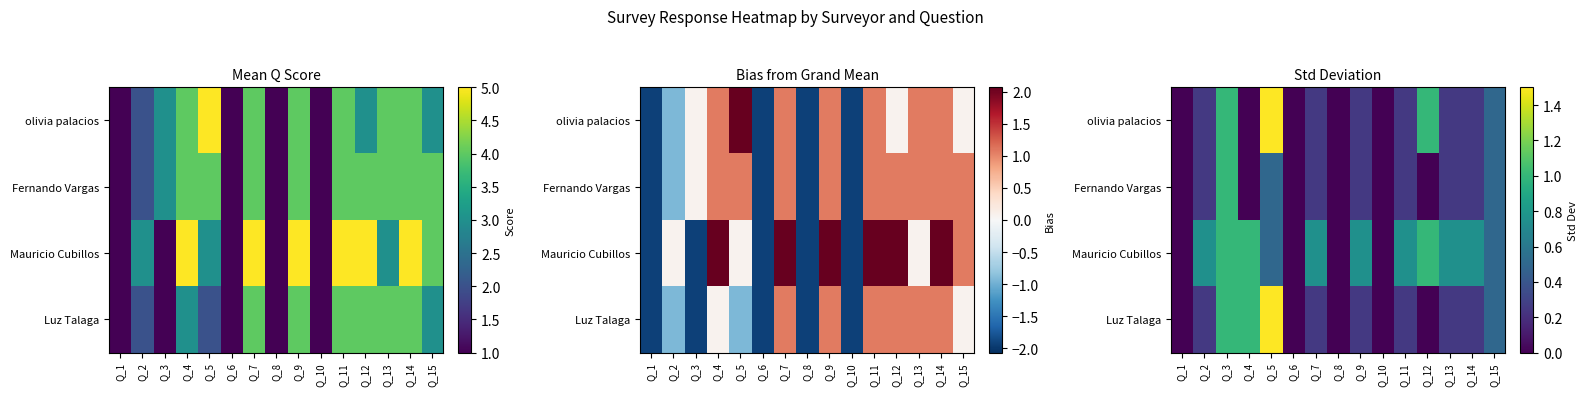

What is the difference between the second highest and minimum values in the olivia palacios series?

1.0